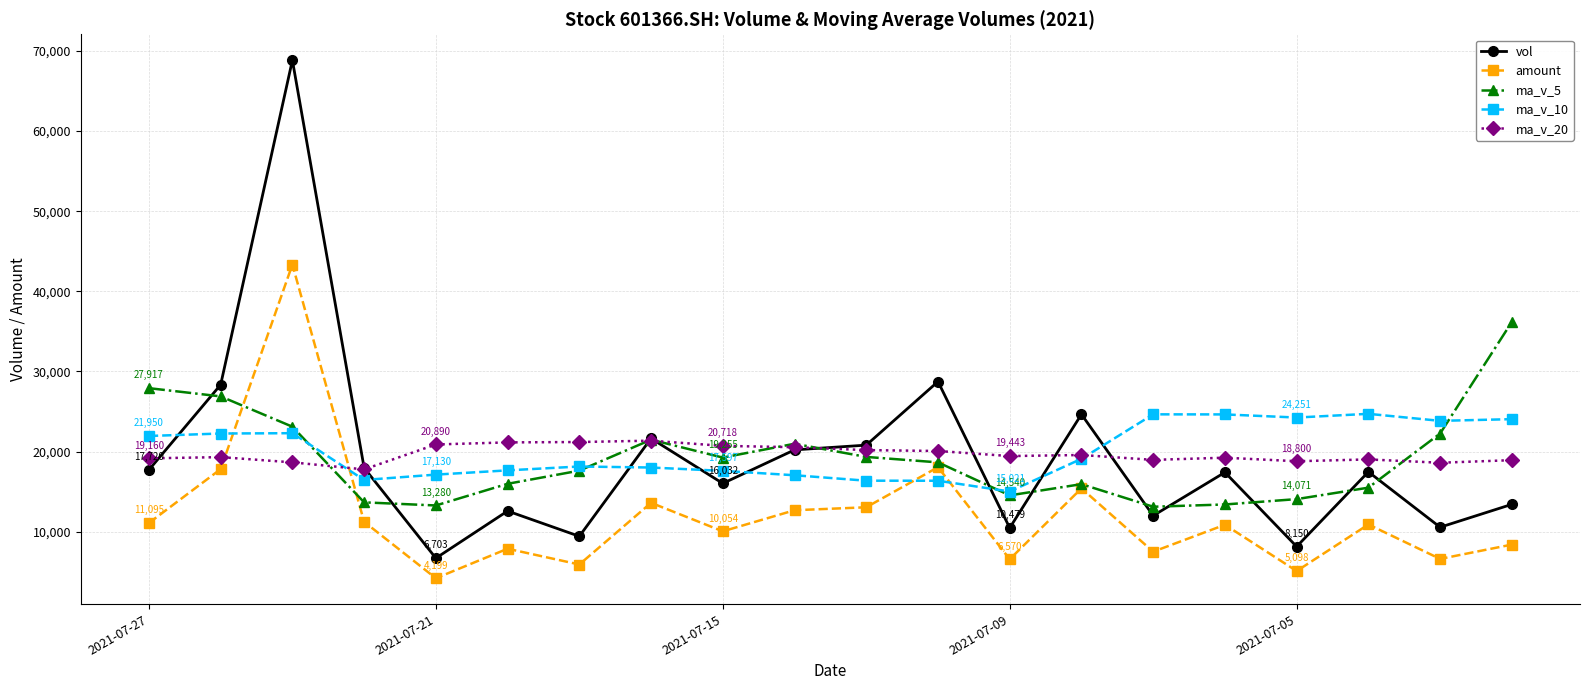

Rank the series by their maximum value, from highest to lowest.

vol, amount, ma_v_5, ma_v_10, ma_v_20